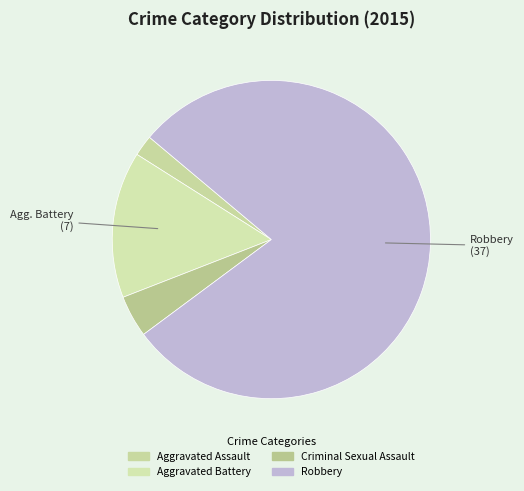

Do Aggravated Assault and Robbery together represent more than half of the pie?

Yes